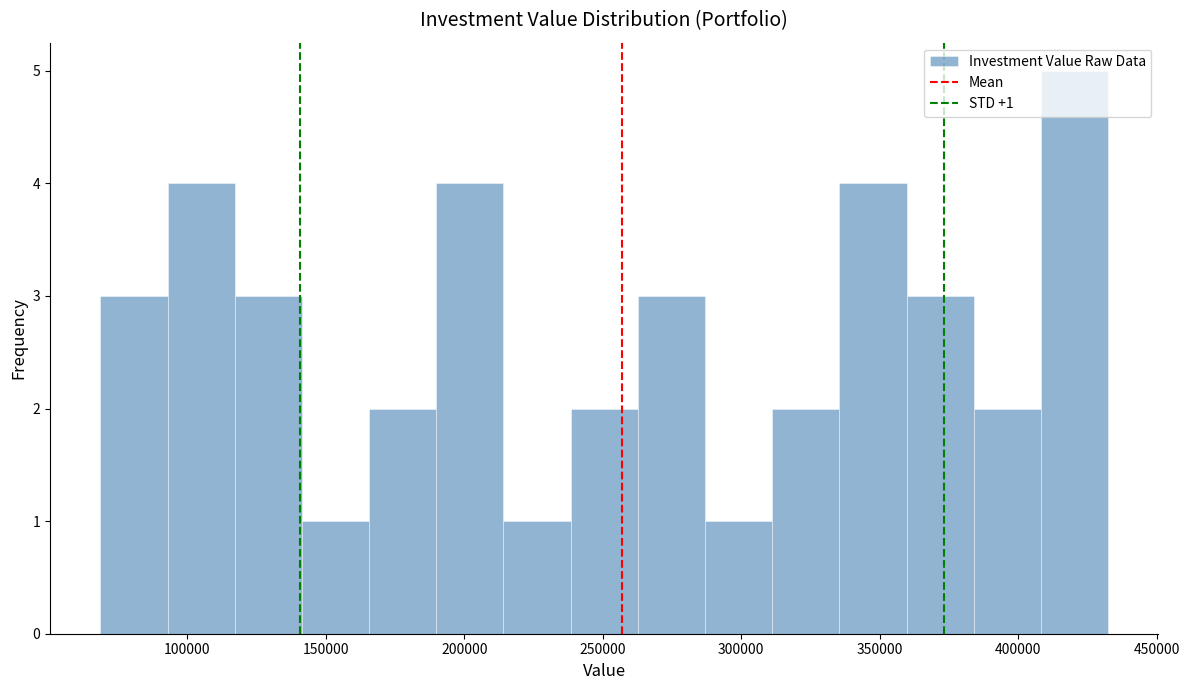

Over which range of the x-axis is the bar tallest?

410000 to 430000